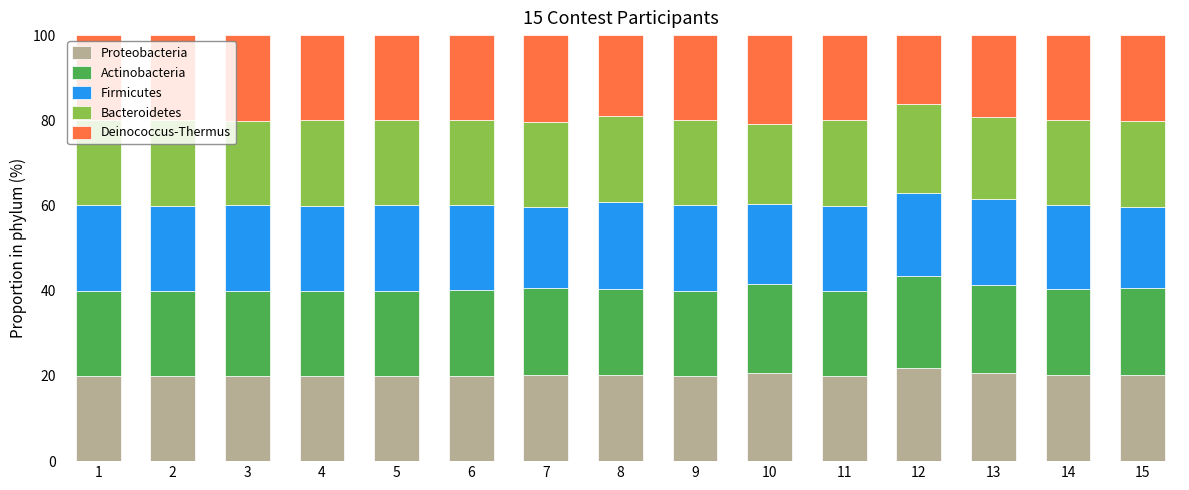

What is the highest value of the Proteobacteria series?

21.8